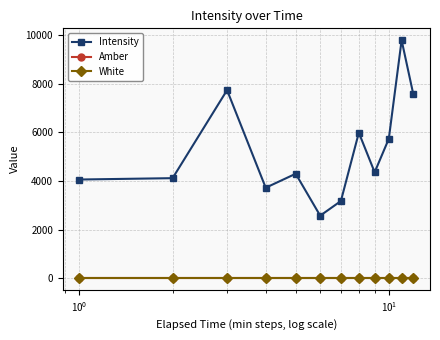

Is this an area chart (filled region under the line)?

No